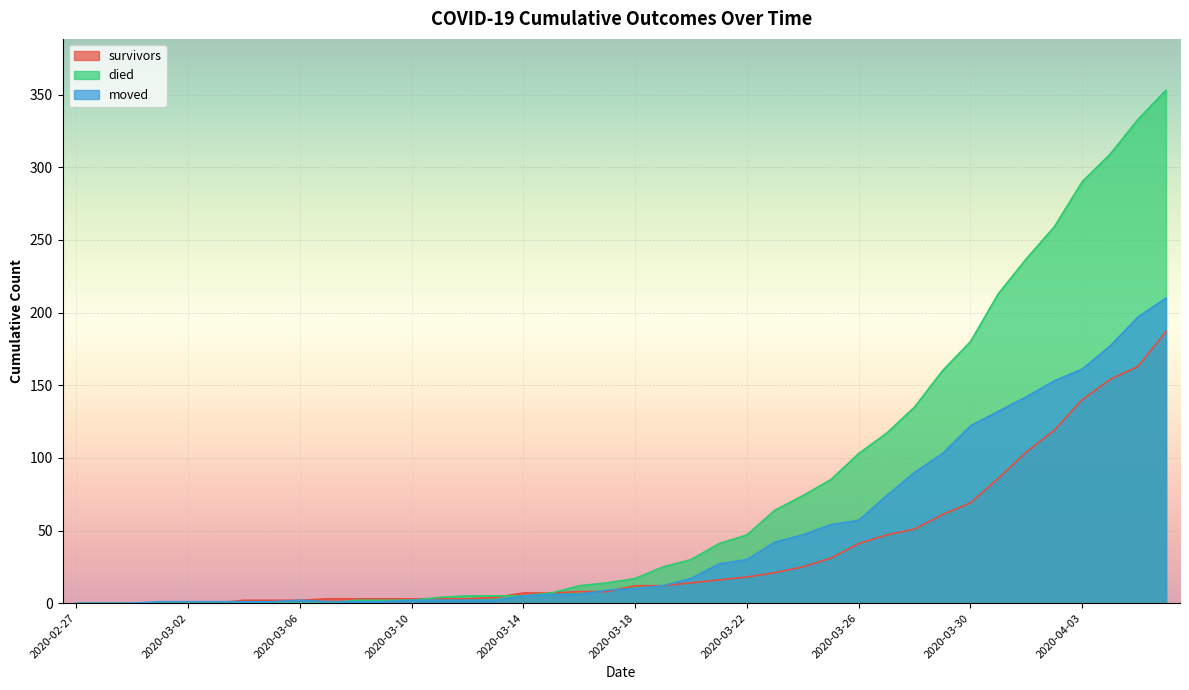

The survivors series shows 3 at 2020-03-13. True or false?

False